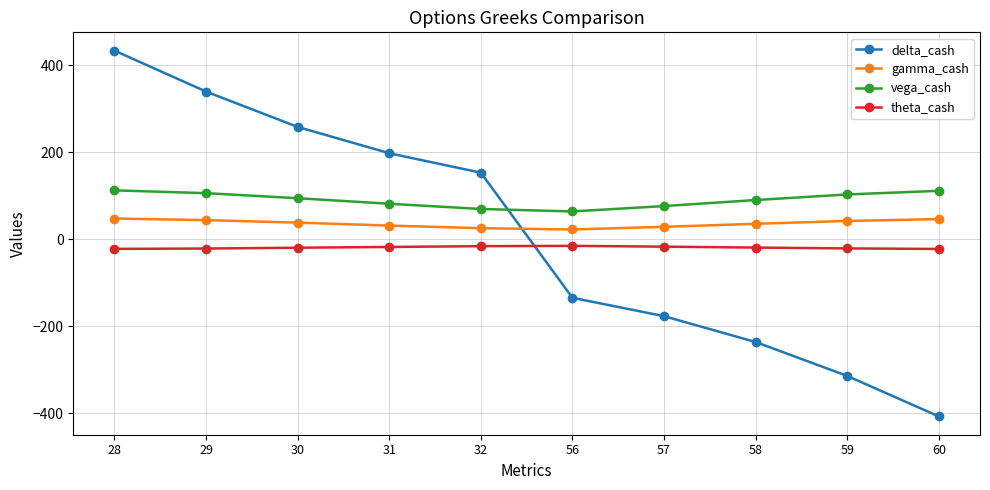

Which category has the lowest value across all series?

60